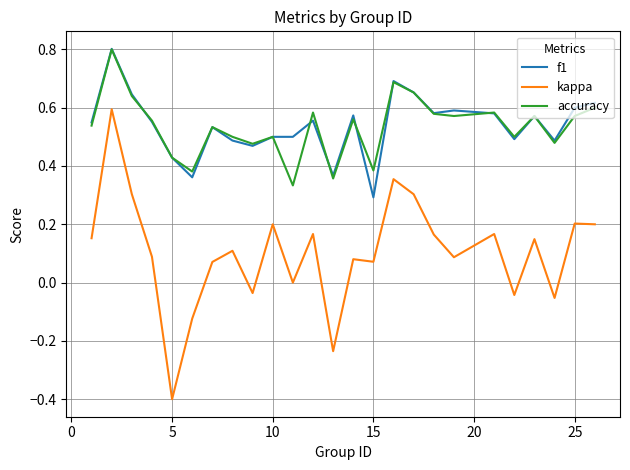

True or false: f1 and accuracy intersect in this chart.

True